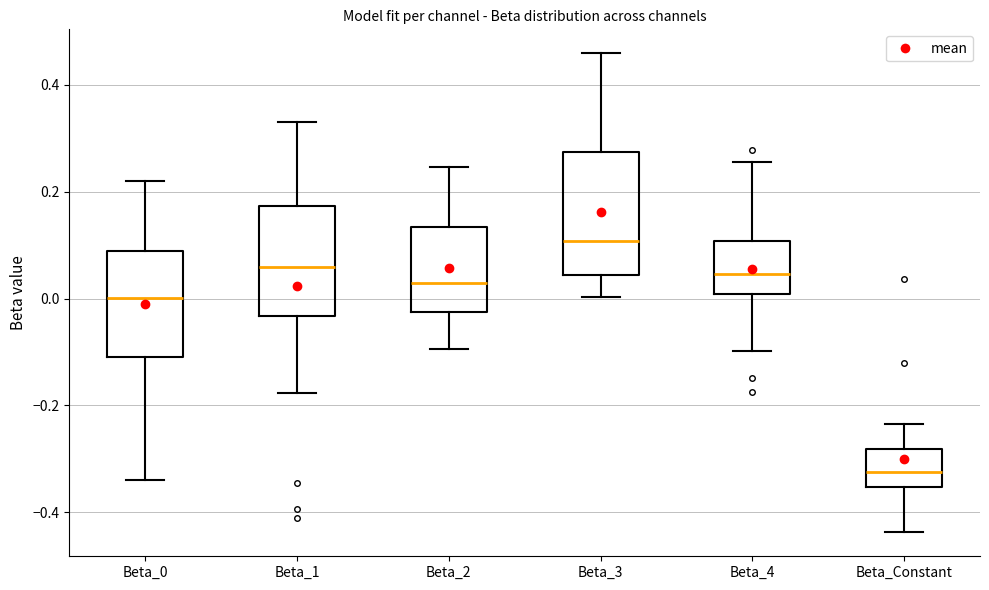

Comparing the boxes themselves (not the whiskers), which one is the tallest?

Beta_3